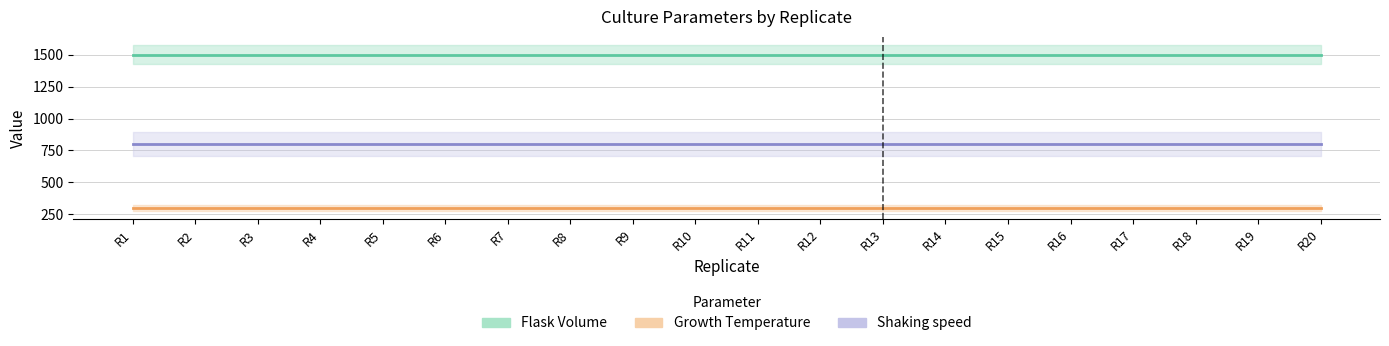

Is it true that Growth Temperature equals 16 at R16?

False